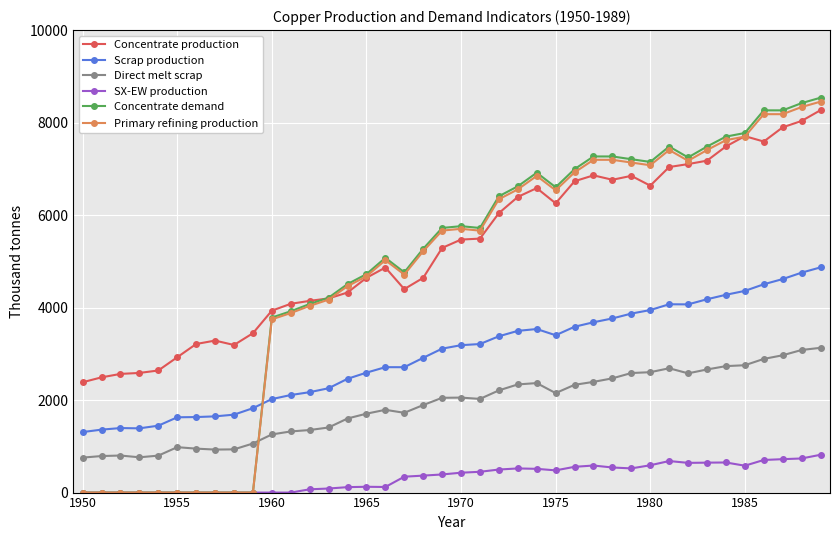

What is the value of the Scrap production point at the 21st from the left?

3186.9